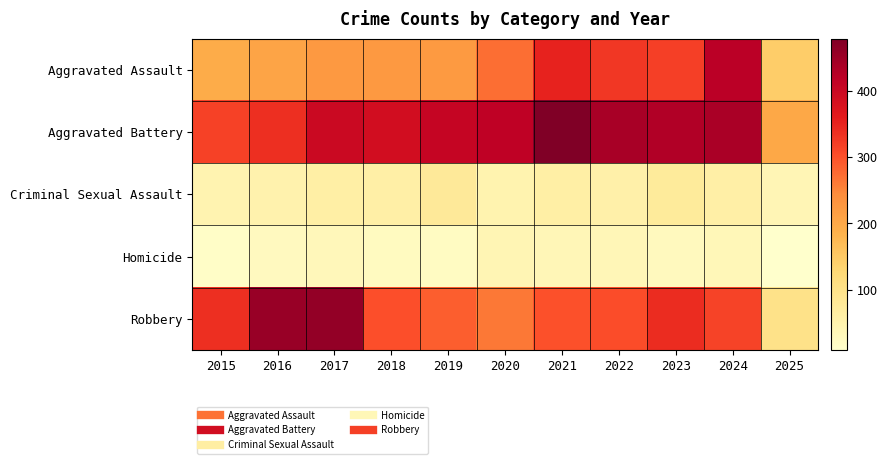

What is the spread (max minus min) of values at 2025?

192